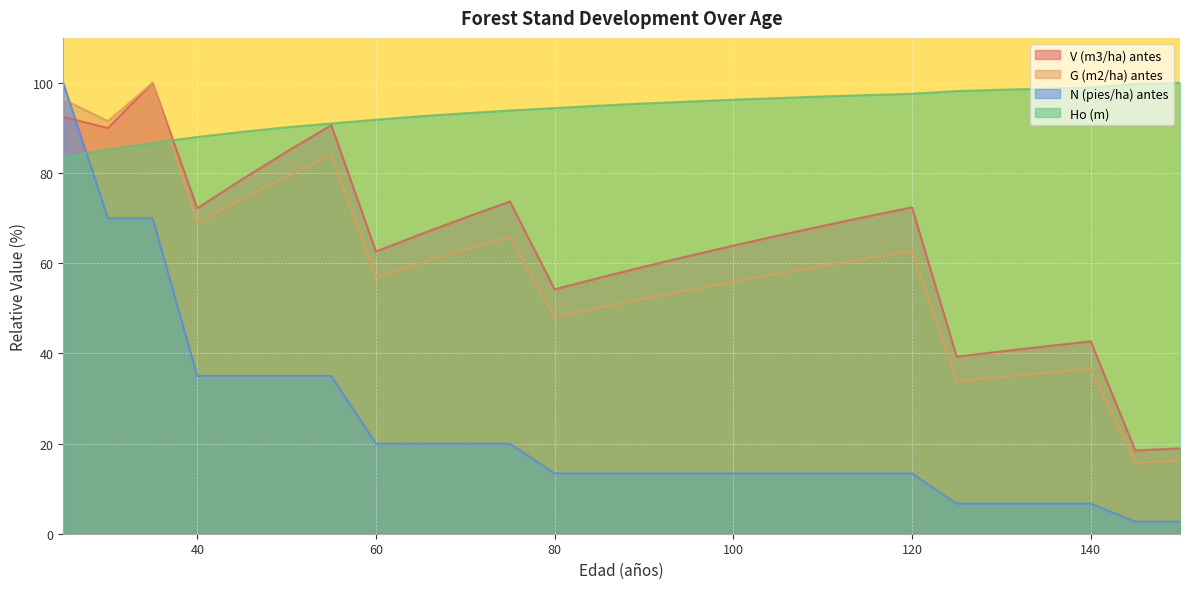

Rank the series by their maximum value, from lowest to highest.

V (m3/ha) antes, G (m2/ha) antes, N (pies/ha) antes, Ho (m)